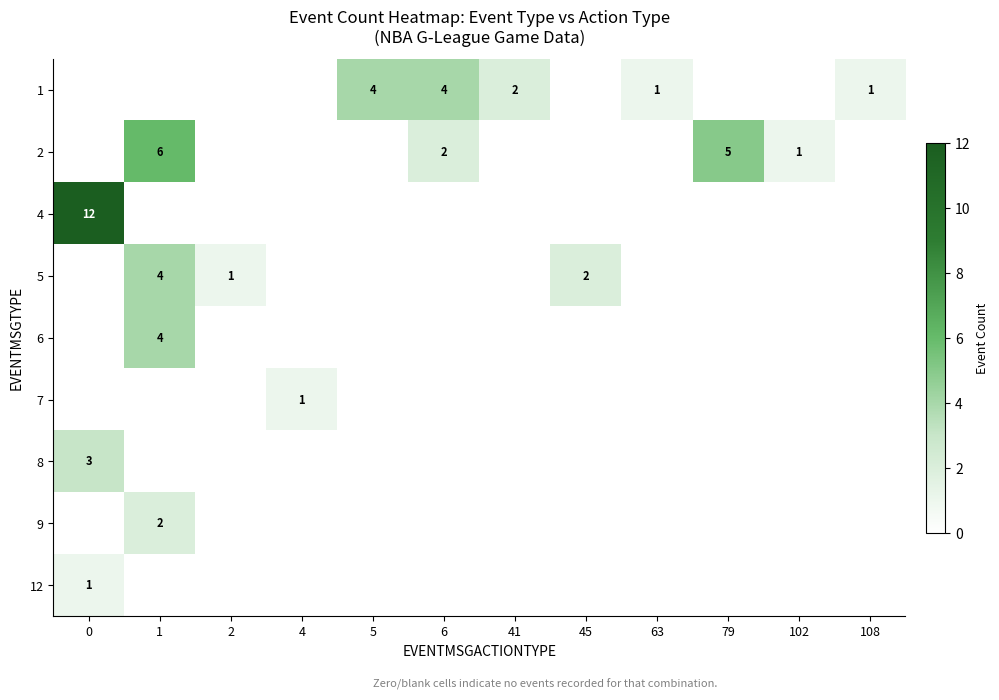

At how many categories does at least one series exceed 7?

1